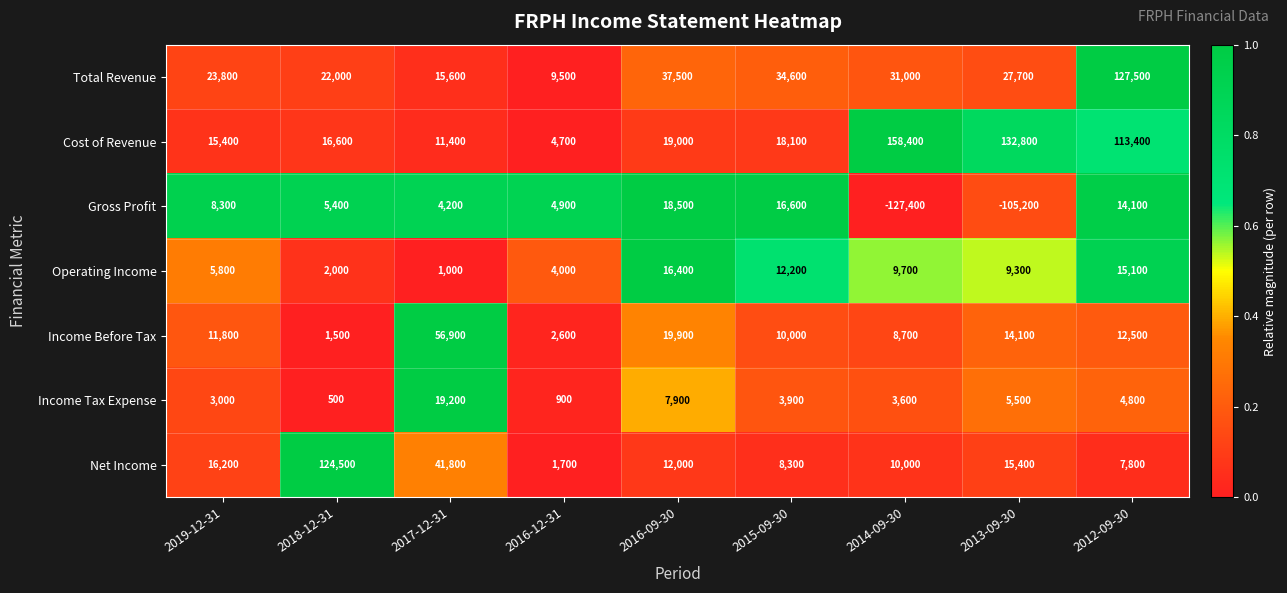

At which category is the sum across all series the highest?

2012-09-30